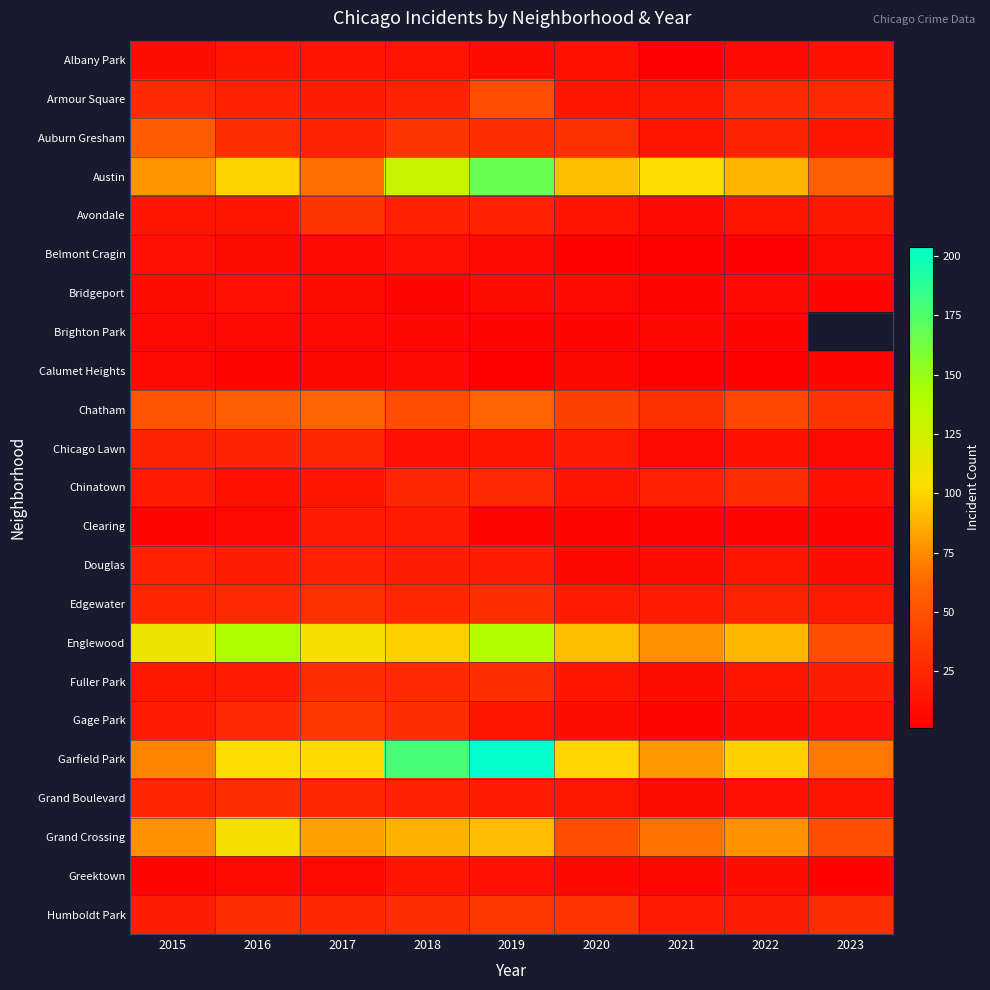

Between 2015 and 2019, which series saw the biggest shift?

Garfield Park